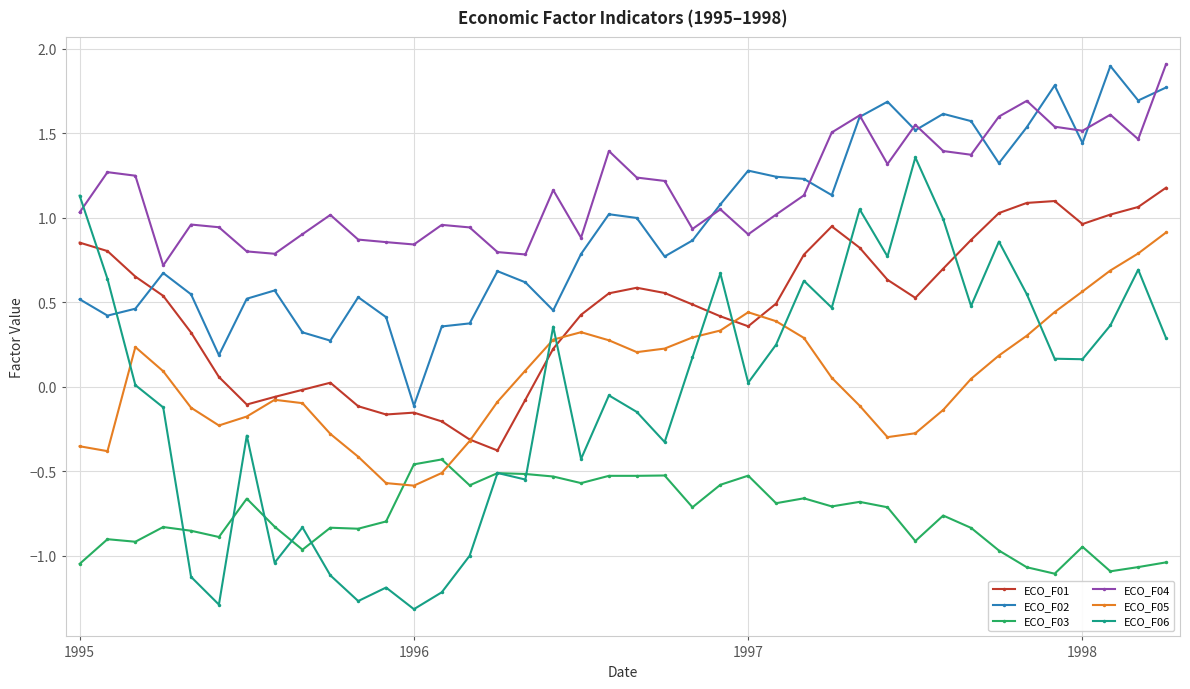

What is the sum of all ECO_F05 values?

2.5